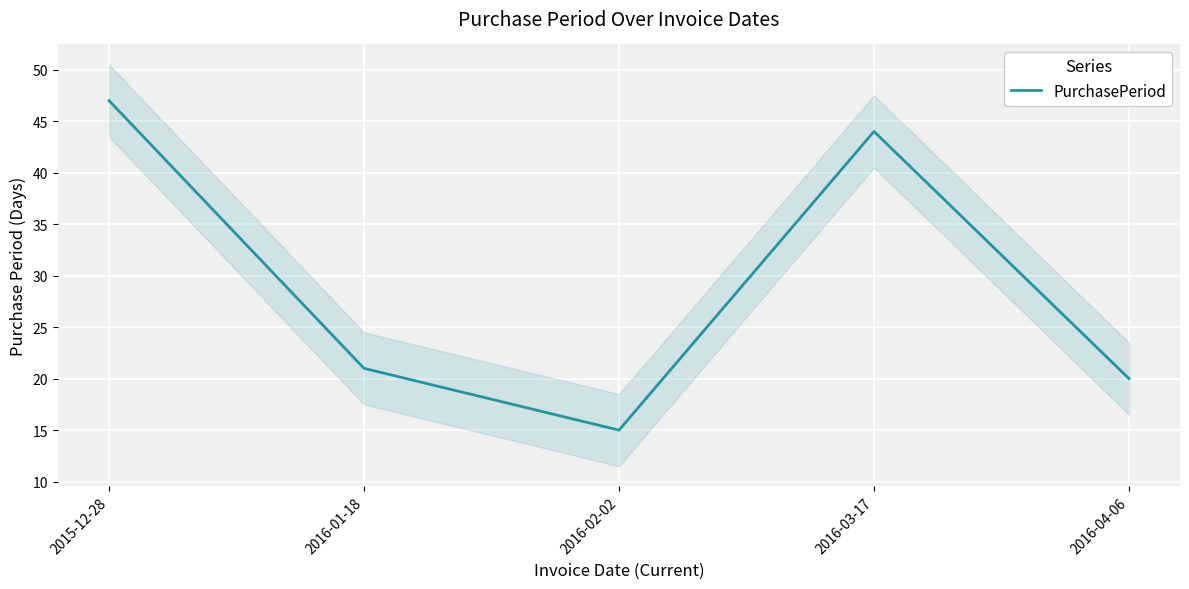

Where does the data first go above 21?

2015-12-28